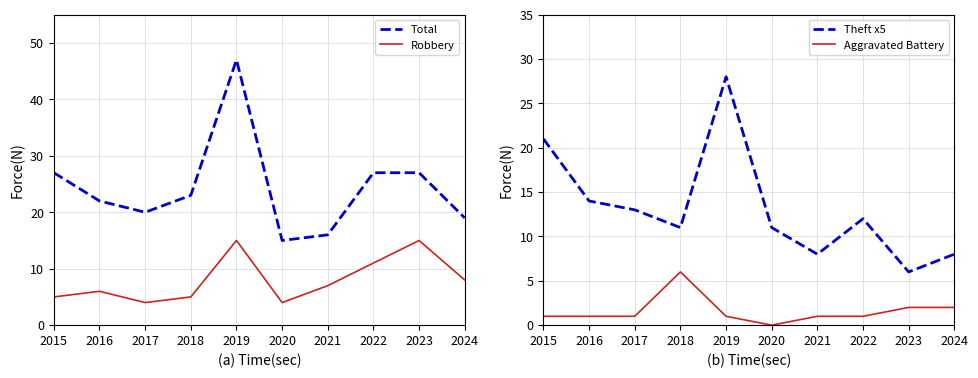

Reading right to left, list all the values displayed in this chart.

Total: 2024=19	2023=27	2022=27	2021=16	2020=15	2019=47	2018=23	2017=20	2016=22	2015=27
Robbery: 2024=8	2023=15	2022=11	2021=7	2020=4	2019=15	2018=5	2017=4	2016=6	2015=5
Theft x5: 2024=8	2023=6	2022=12	2021=8	2020=11	2019=28	2018=11	2017=13	2016=14	2015=21
Aggravated Battery: 2024=2	2023=2	2022=1	2021=1	2020=0	2019=1	2018=6	2017=1	2016=1	2015=1